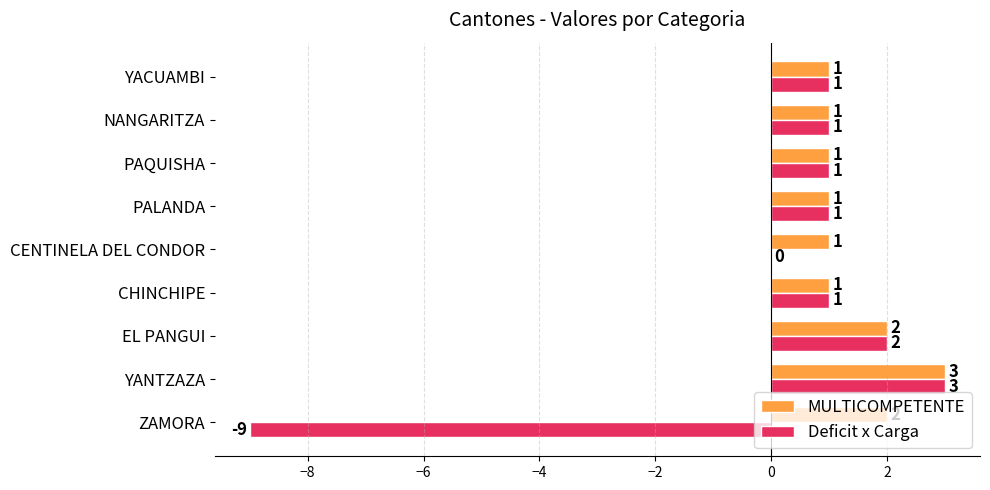

What is the approximate value of MULTICOMPETENTE at YANTZAZA?

3